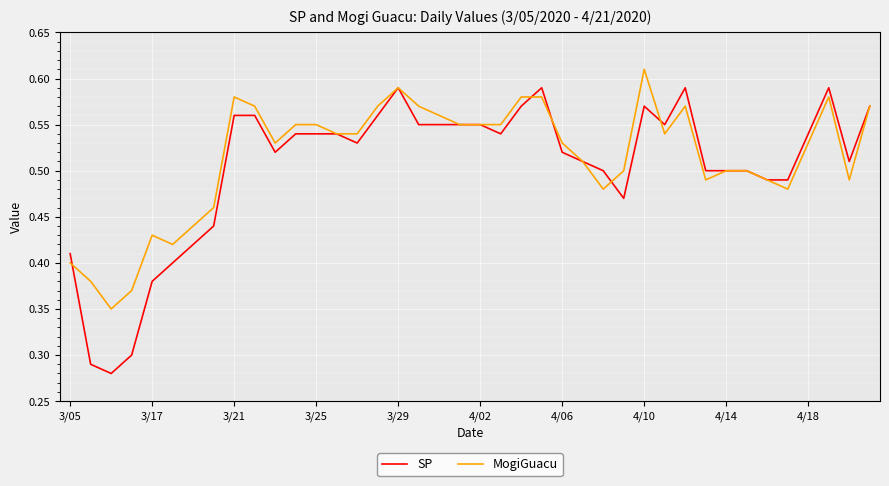

Which series has the largest range (max minus min)?

SP